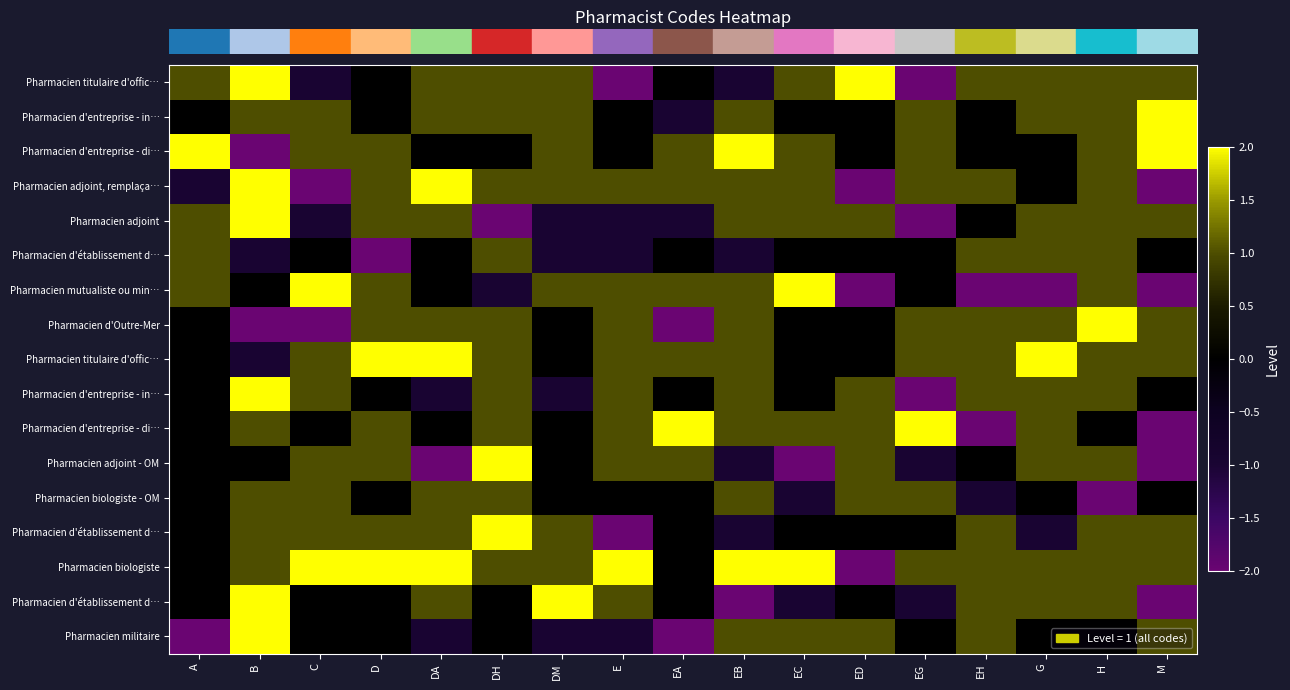

Which has a higher value, E or DA?

DA